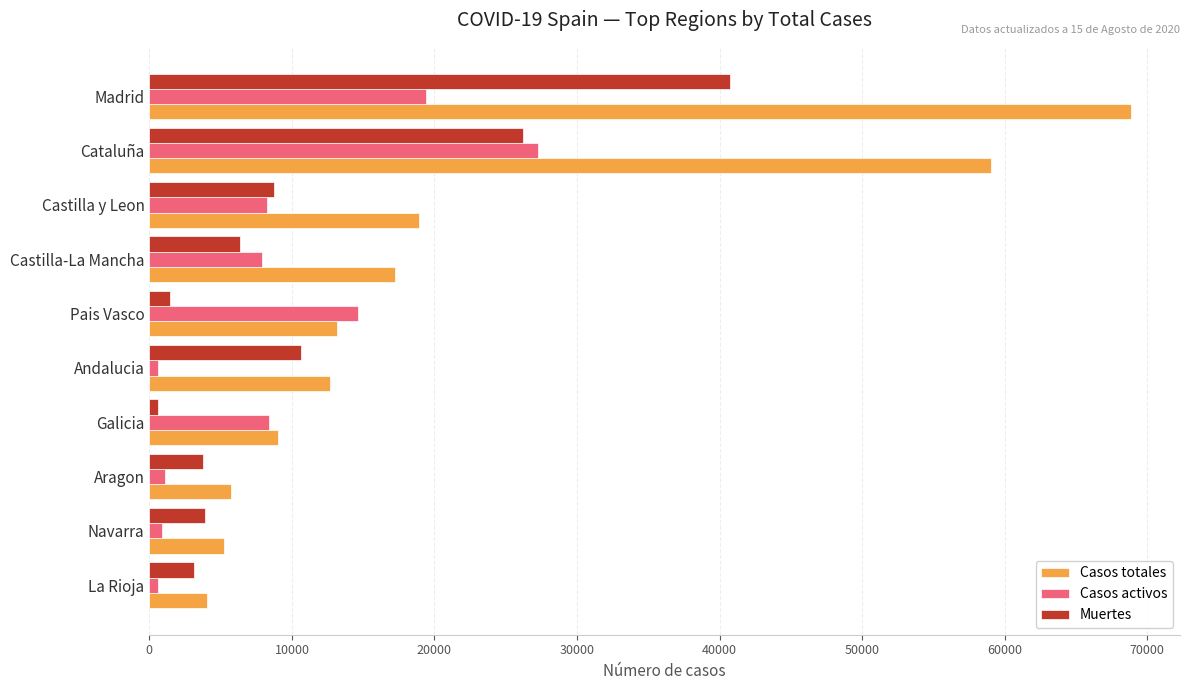

What is the sum of all Muertes values?

105524